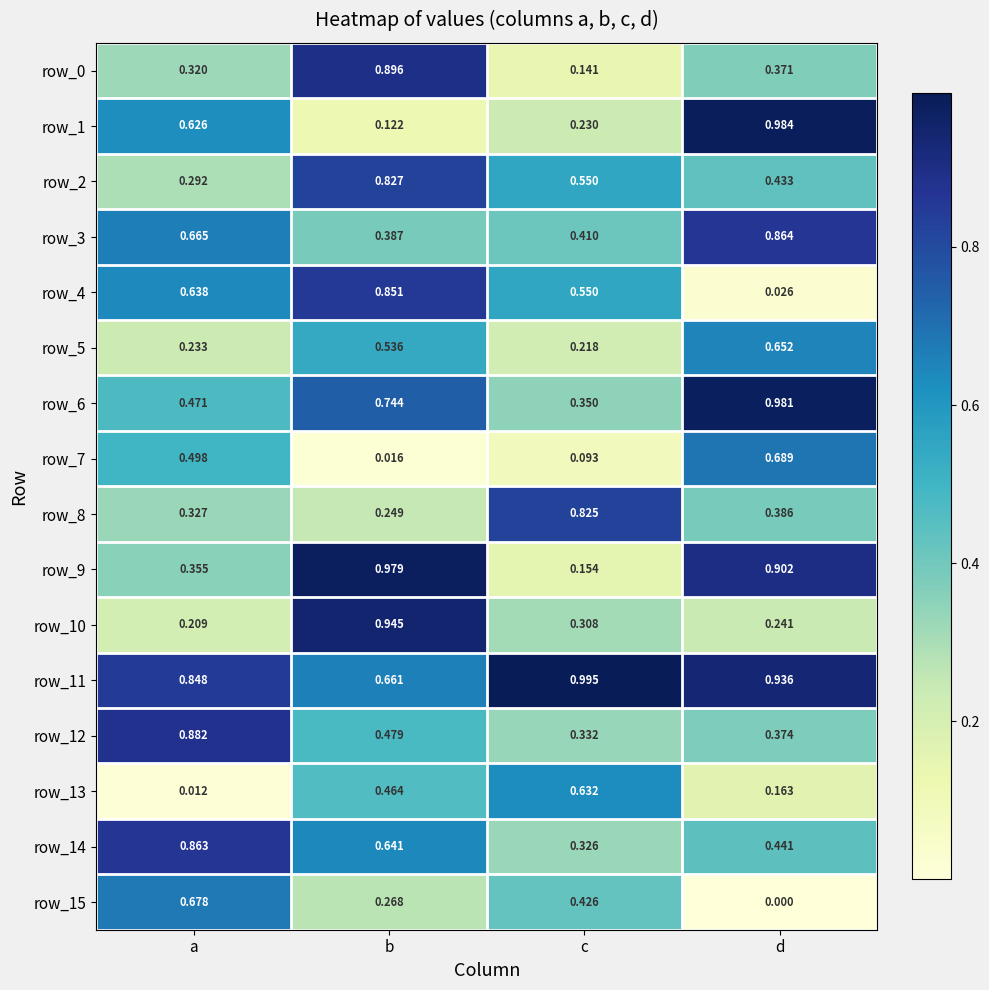

Rank the categories by row_5 value from lowest to highest.

c, a, b, d